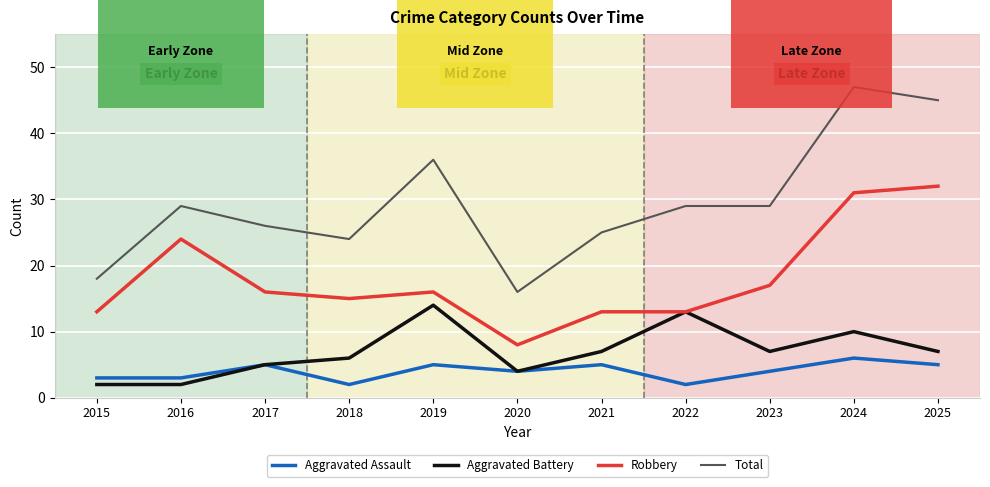

At which category does the chart reach its peak across all series?

2024